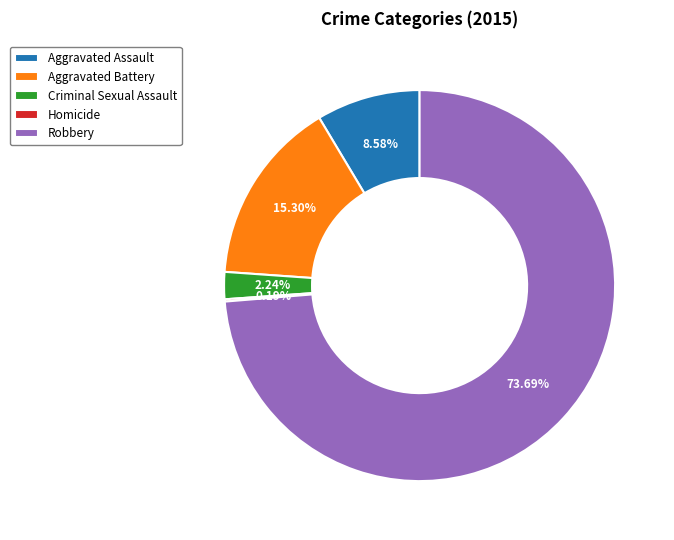

Is Robbery the majority of the pie?

Yes